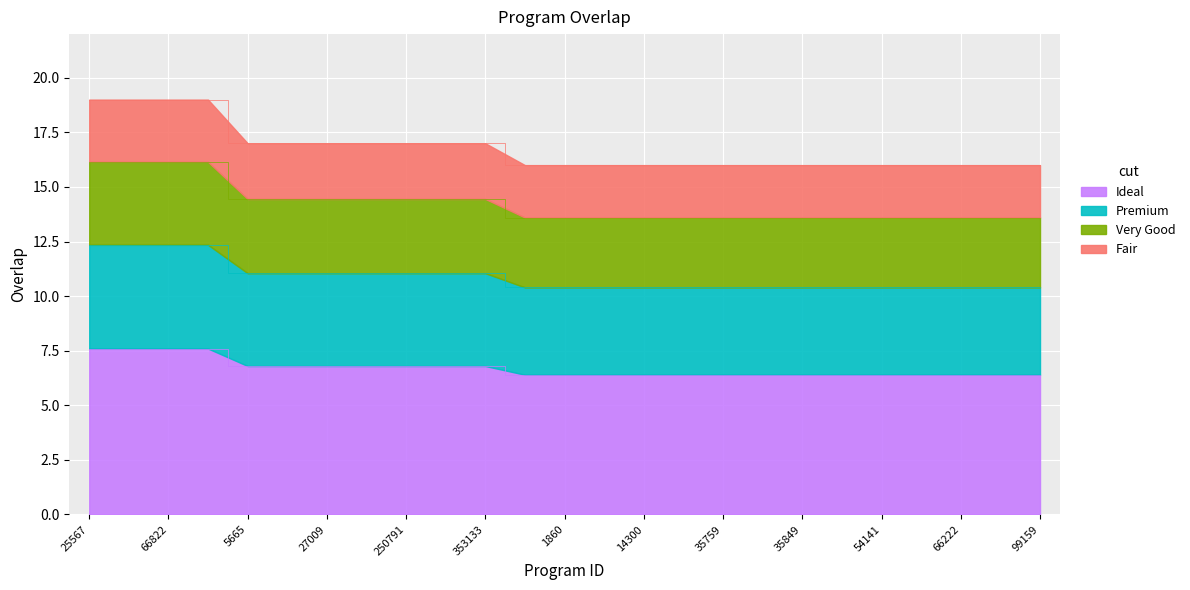

What is the total value across all series at 66822?

19.0